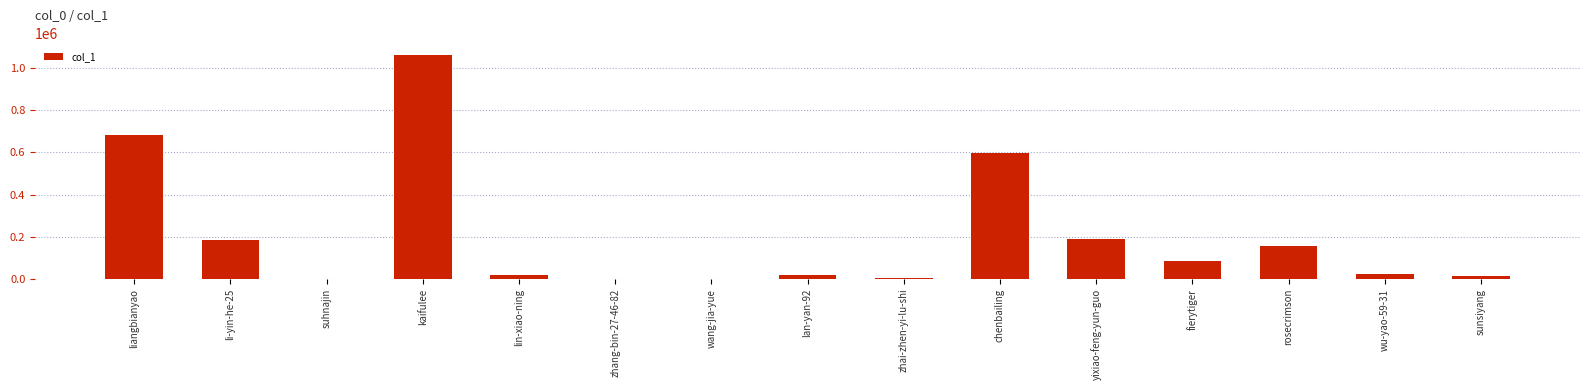

Which category has the highest value across all series?

kaifulee